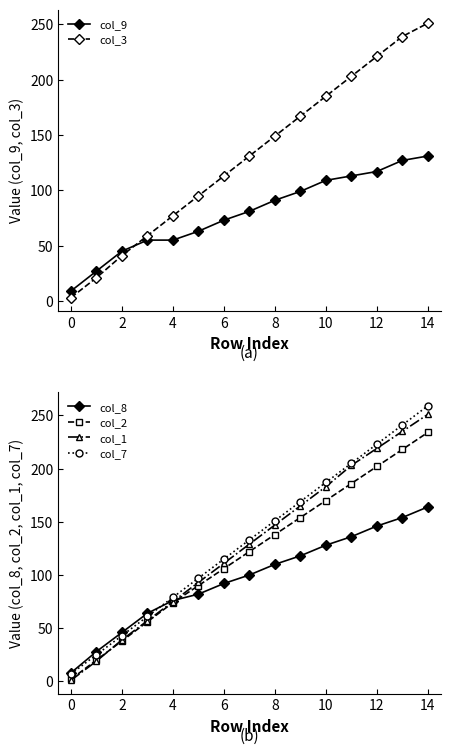

What is the difference between the maximum and minimum values in the col_7 series?

252